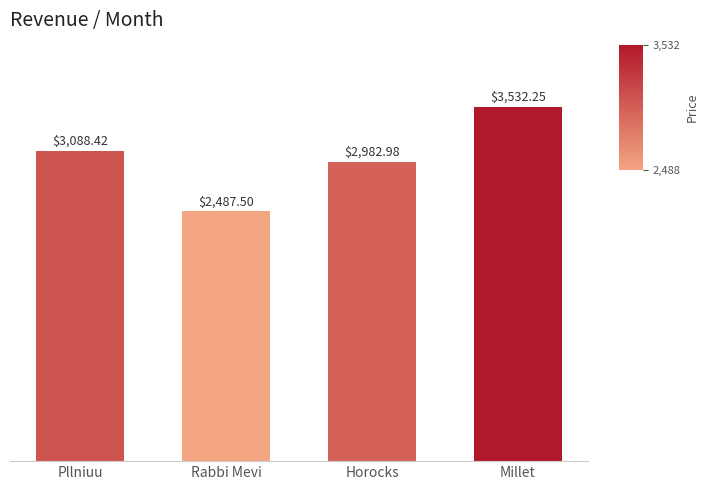

At which category does the chart reach its peak across all series?

Millet